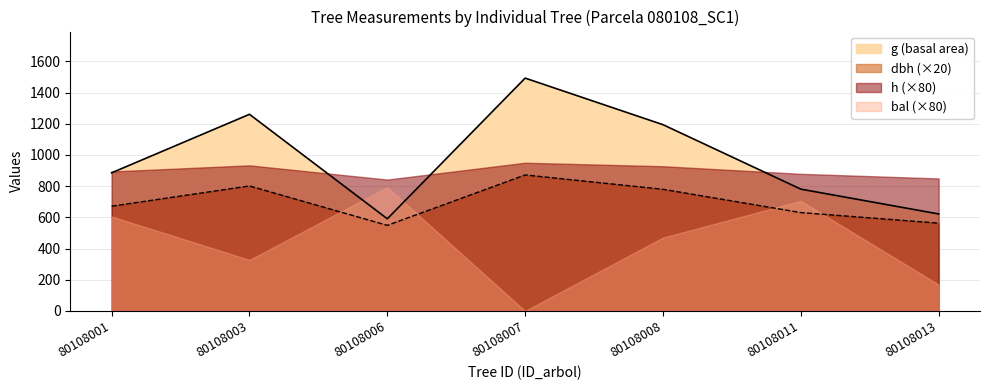

What is the sum of all dbh values?

4867.0